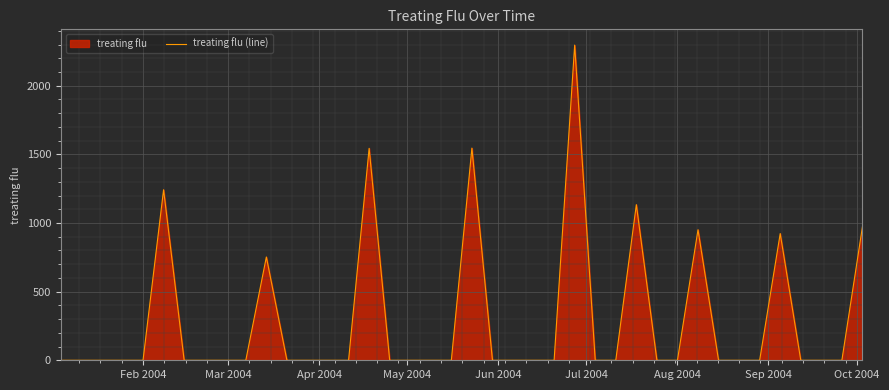

What is the maximum value shown in the chart?

2295.7